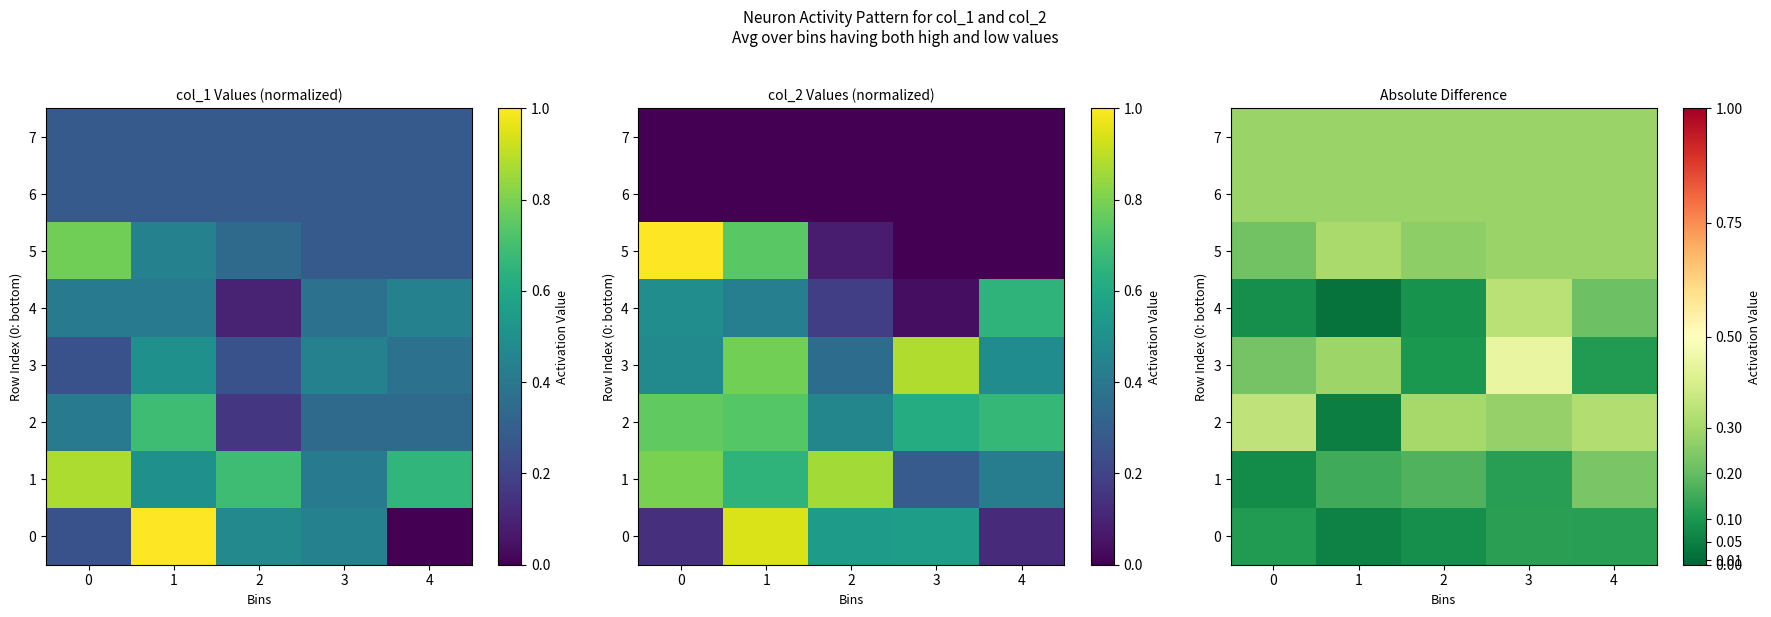

What is the difference between the maximum and second lowest values in the 2 series?

0.1